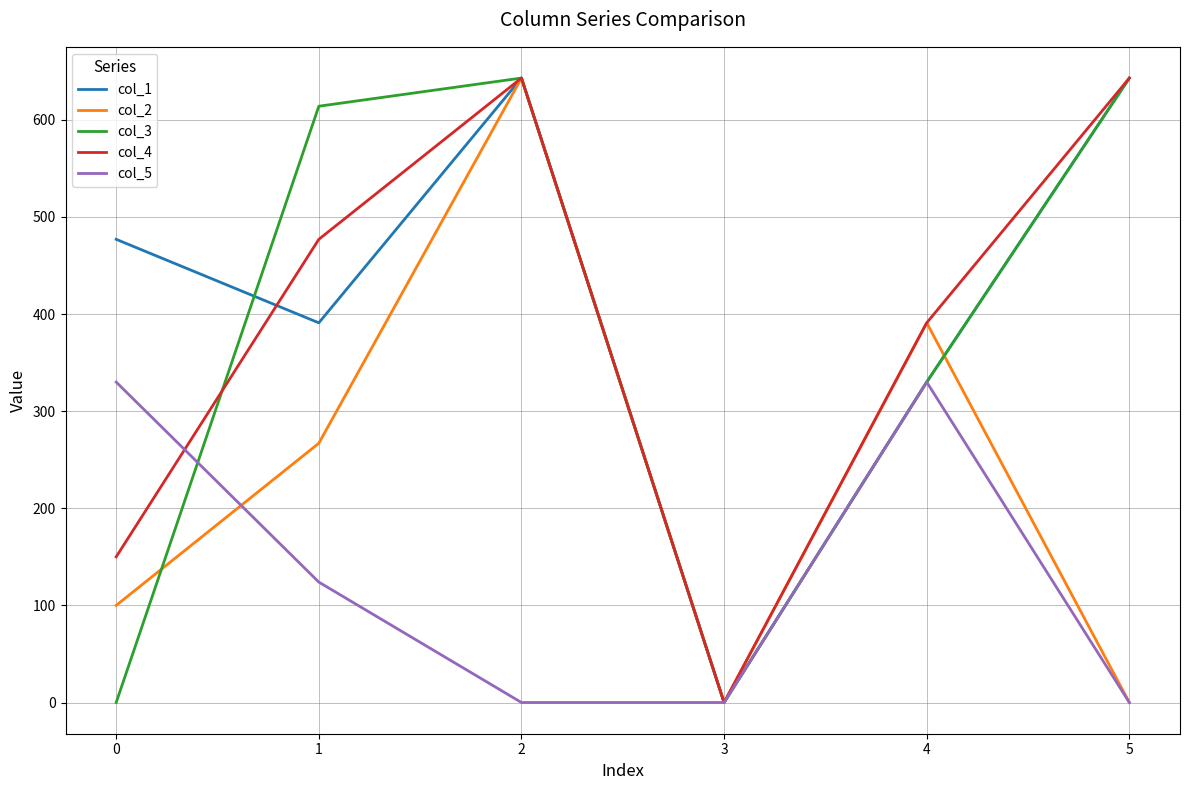

Where do col_5 and col_2 first cross each other?

0 and 1